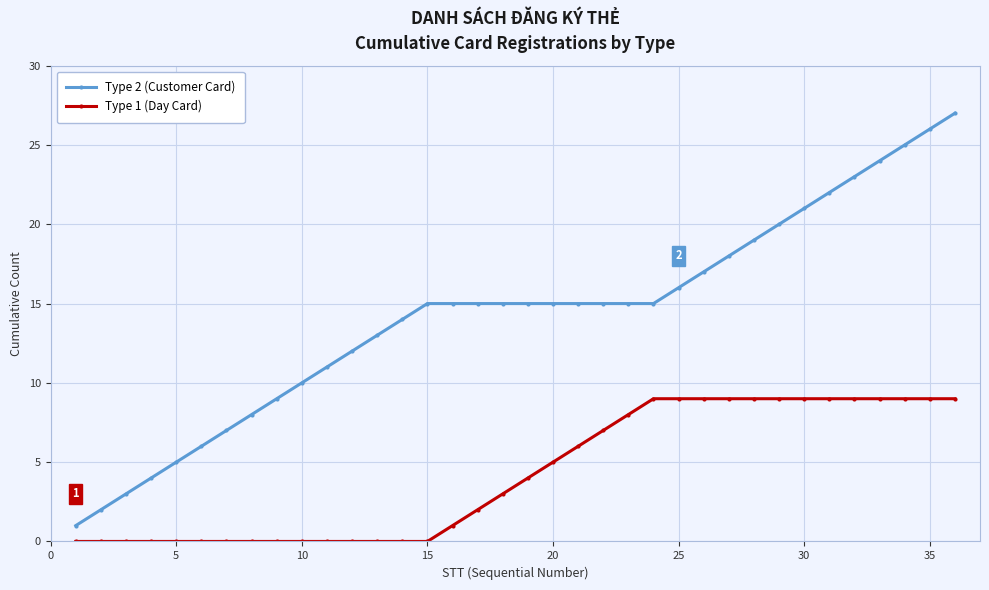

How many lines are shown in the chart?

2